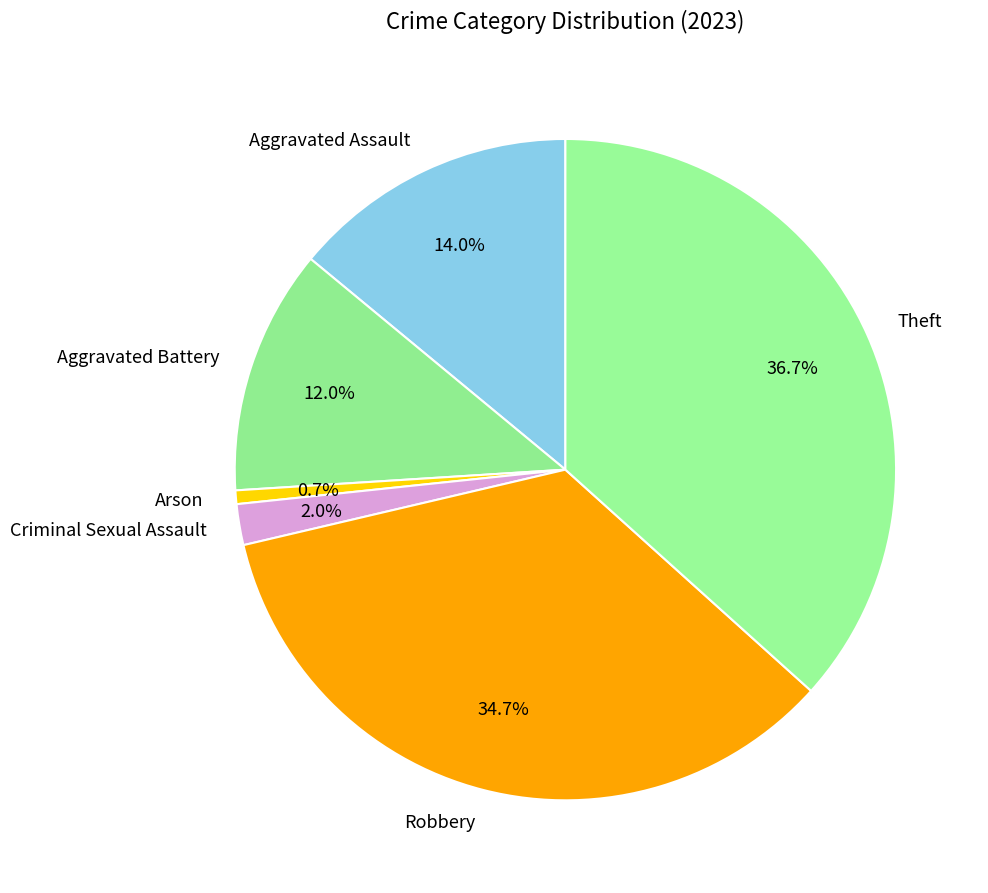

To the nearest percent, what portion does Aggravated Assault represent?

14%